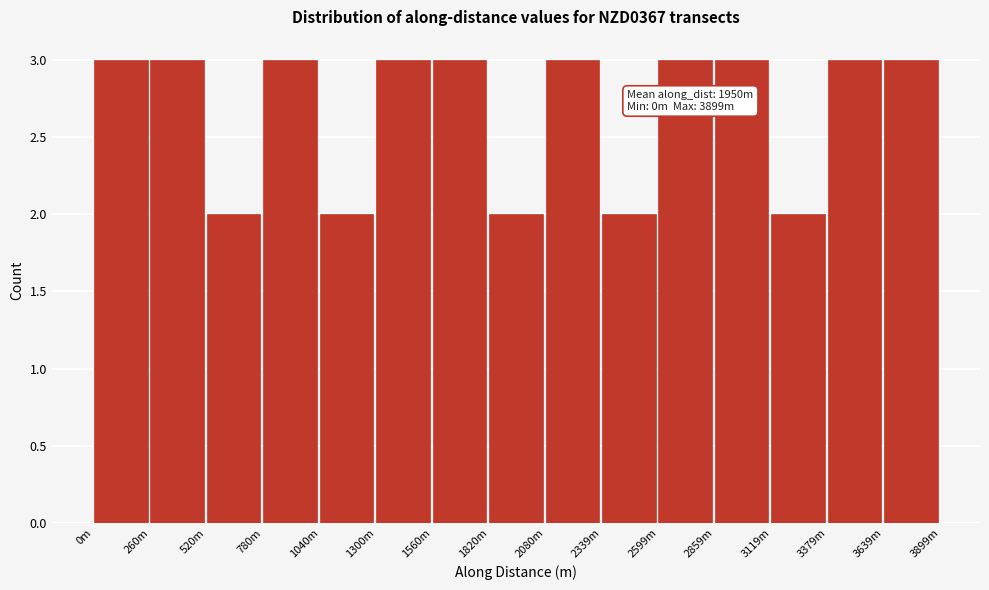

Reading left to right, extract all data points from this chart.

0m=3	260m=3	520m=2	780m=3	1040m=2	1300m=3	1560m=3	1820m=2	2080m=3	2339m=2	2599m=3	2859m=3	3119m=2	3379m=3	3639m=3